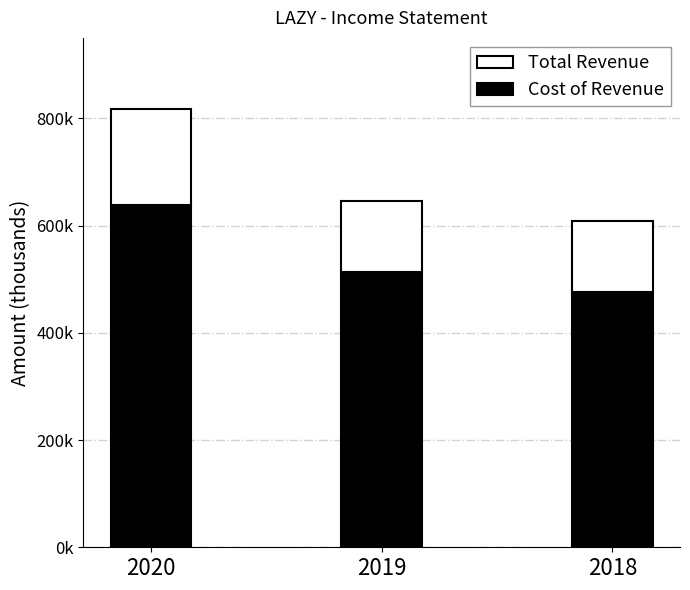

At which category is the sum across all series the highest?

2020